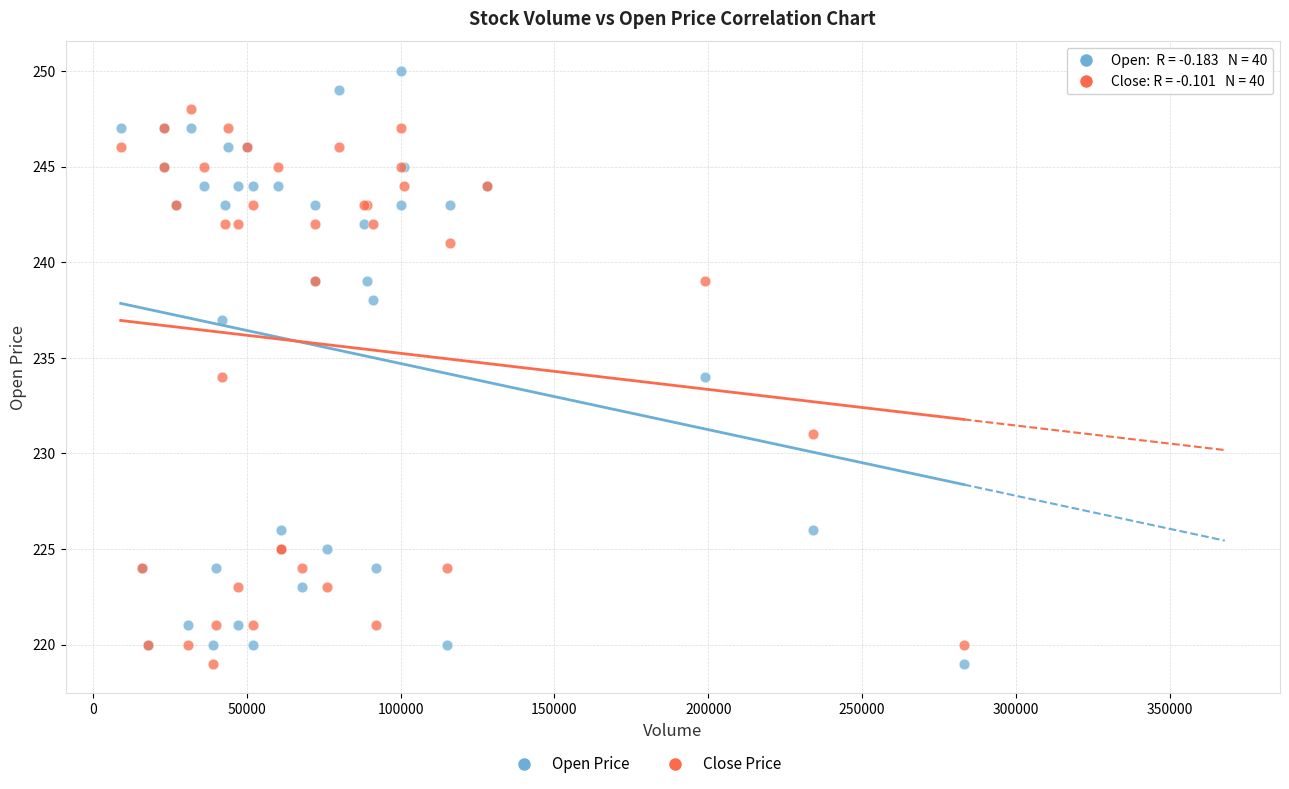

Which series contains the highest Y value?

Open Price